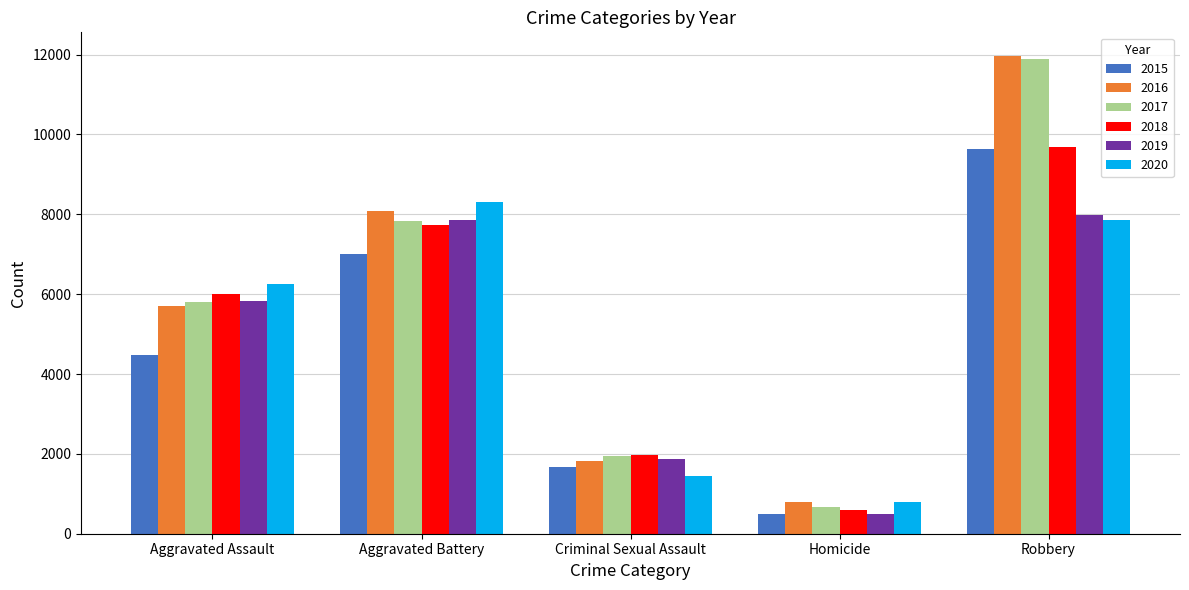

Which category has the highest value in the 2019 series?

Robbery